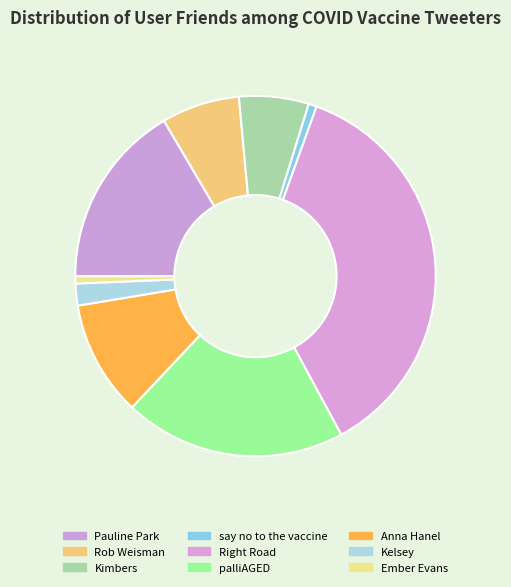

How many slices are in this pie chart?

9